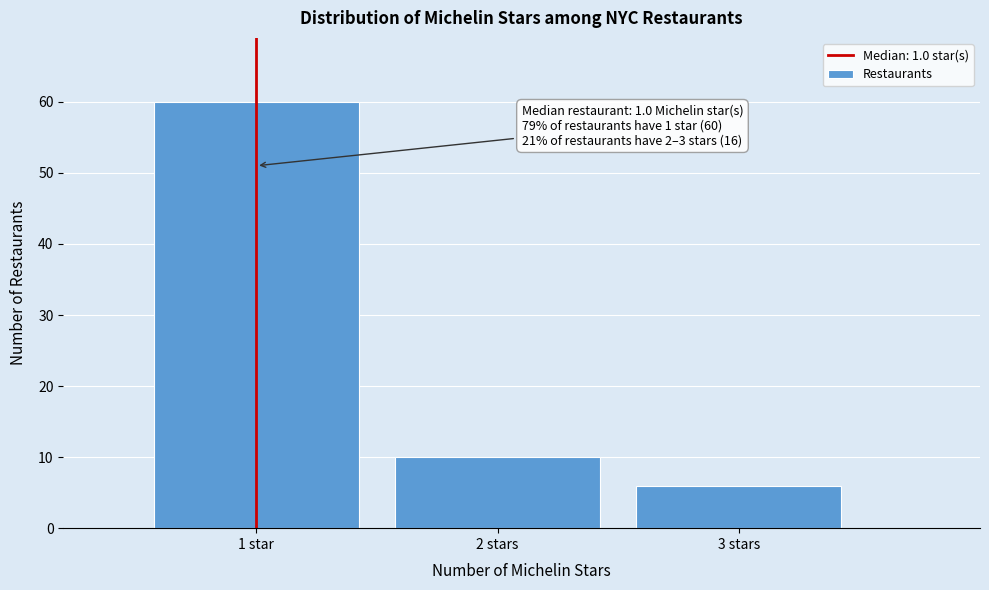

Reading right to left, extract all data points from this chart.

6	10	60